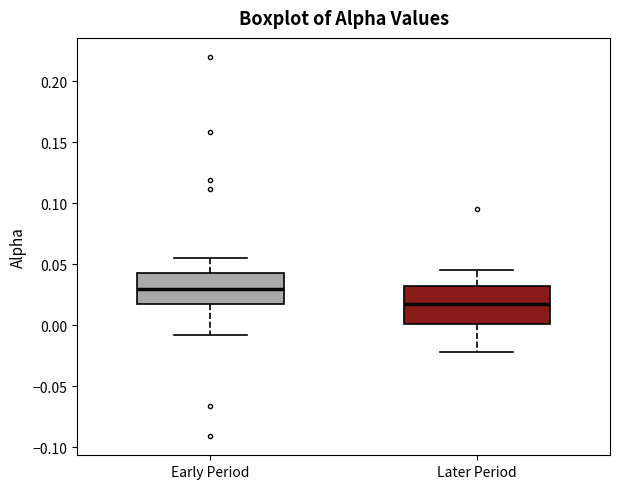

Where is the upper edge of the box for Early Period on the y-axis? The values are not printed on the chart, so give them approximately, as read against the axis.

0.045